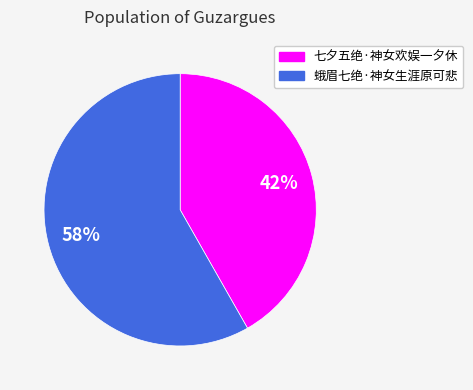

True or false: 蛾眉七绝·神女生涯原可悲 accounts for 58% of the total.

True